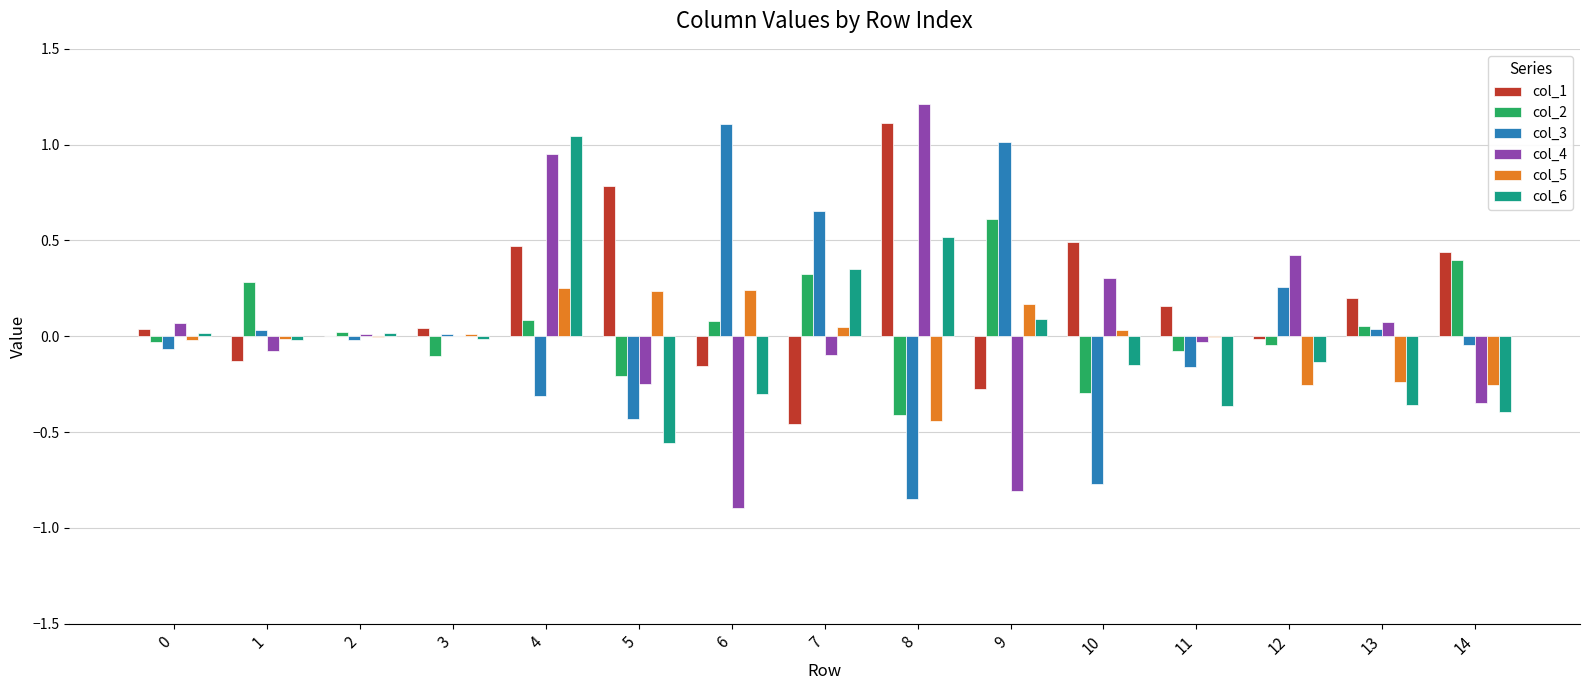

Is it true that col_1 equals 1.1 at 8?

True